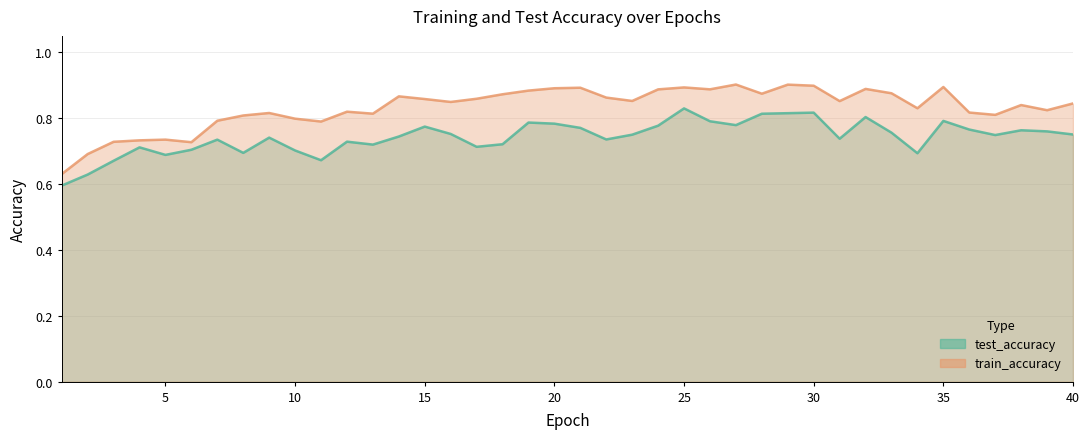

What is the total value across all series at 20?

1.7